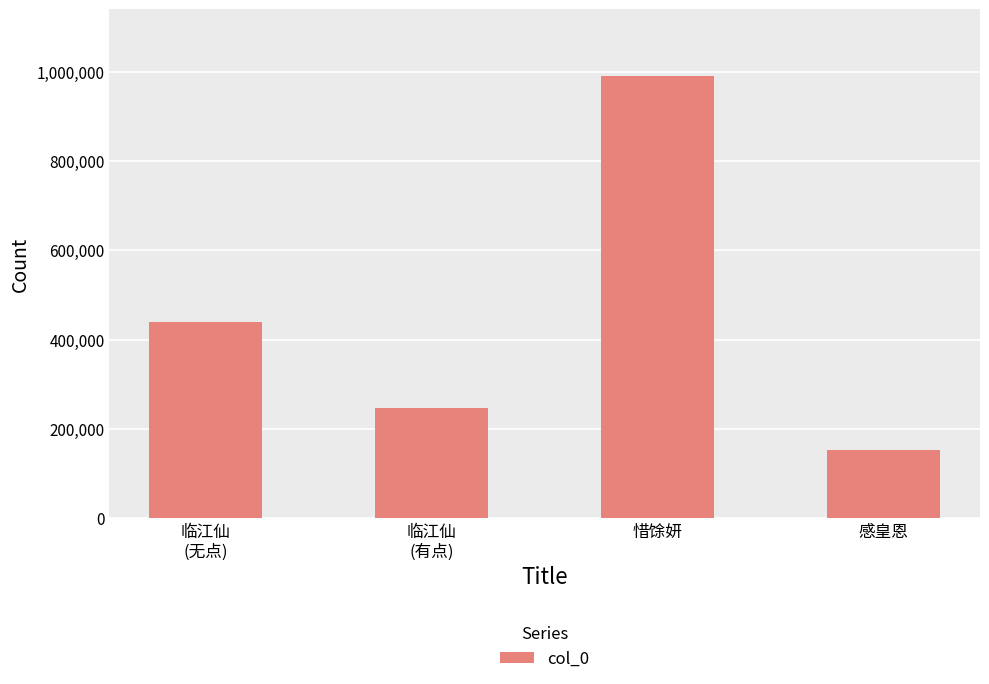

List the labels in order of value, largest first.

惜馀妍, 临江仙
(无点), 临江仙
(有点), 感皇恩